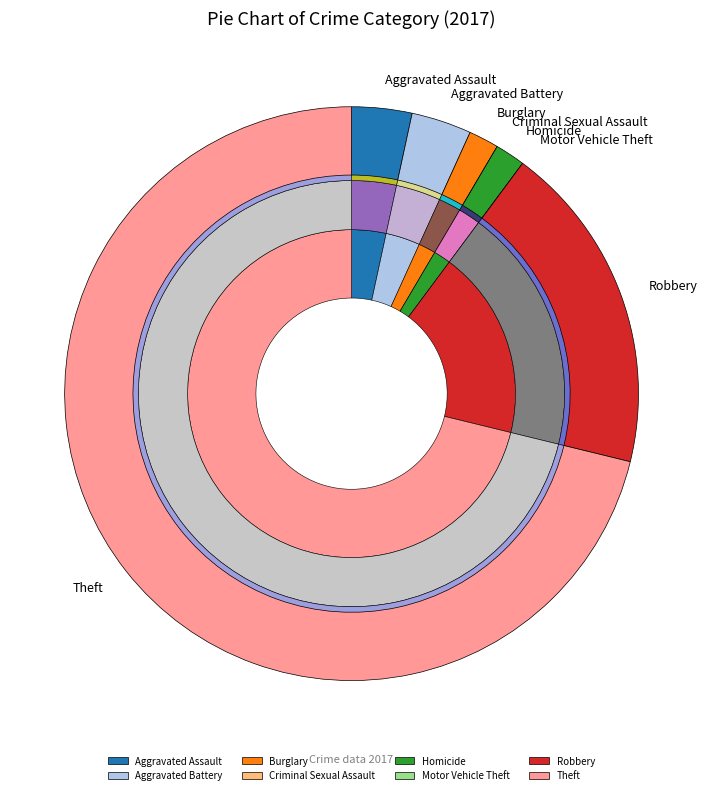

What is the ratio of the value at Aggravated Battery to the value at Robbery?

0.2